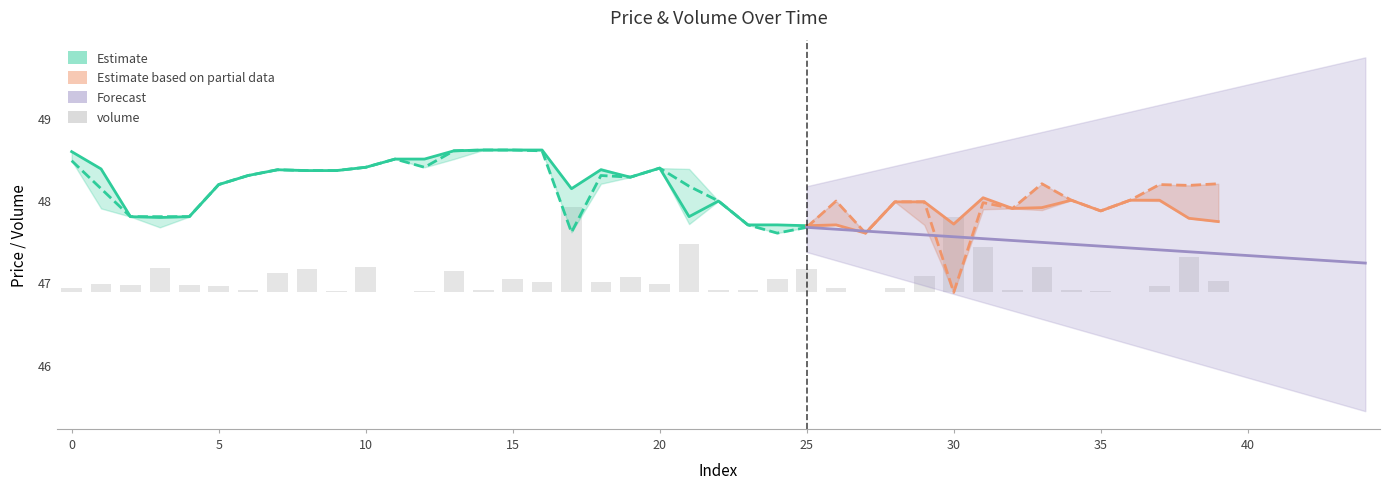

Which has a higher value, 5 or 35?

5